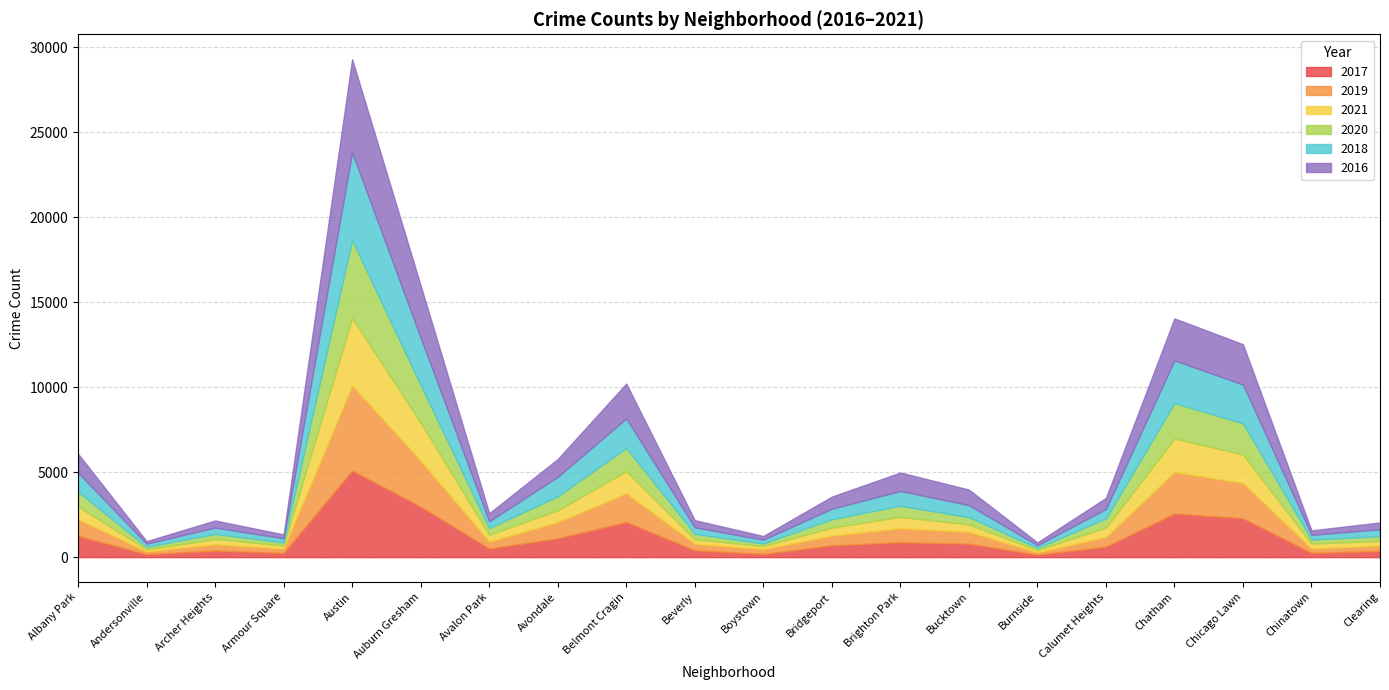

What is the sum of all 2021 values?

16907